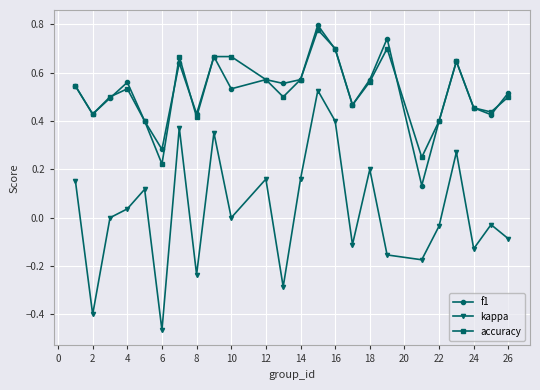

True or false: kappa and accuracy cross at least once.

False